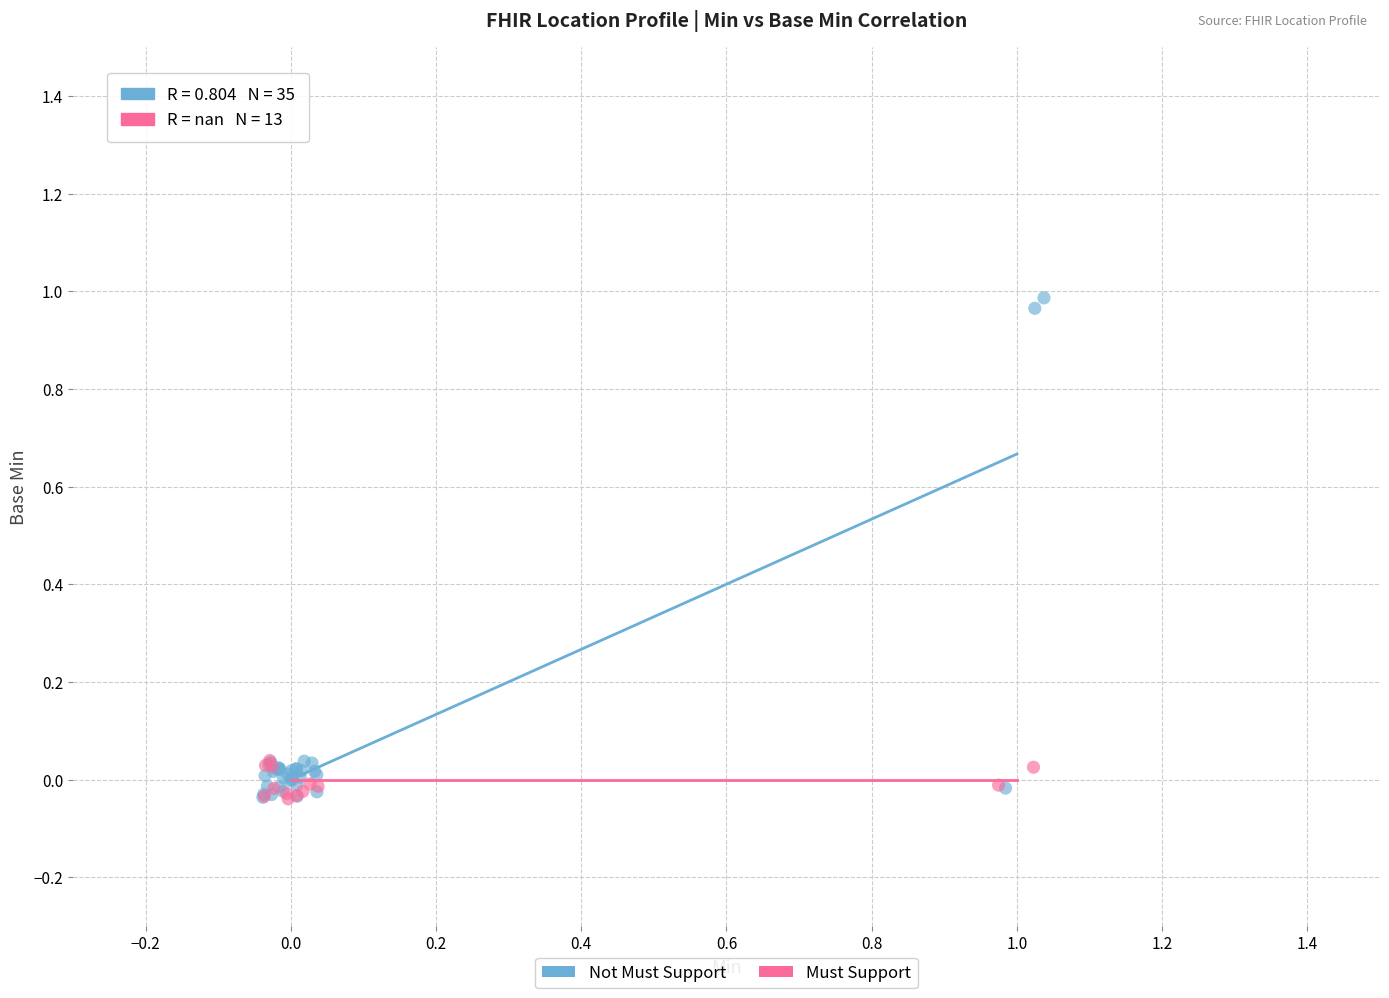

Which series has the widest spread of Y values?

Not Must Support